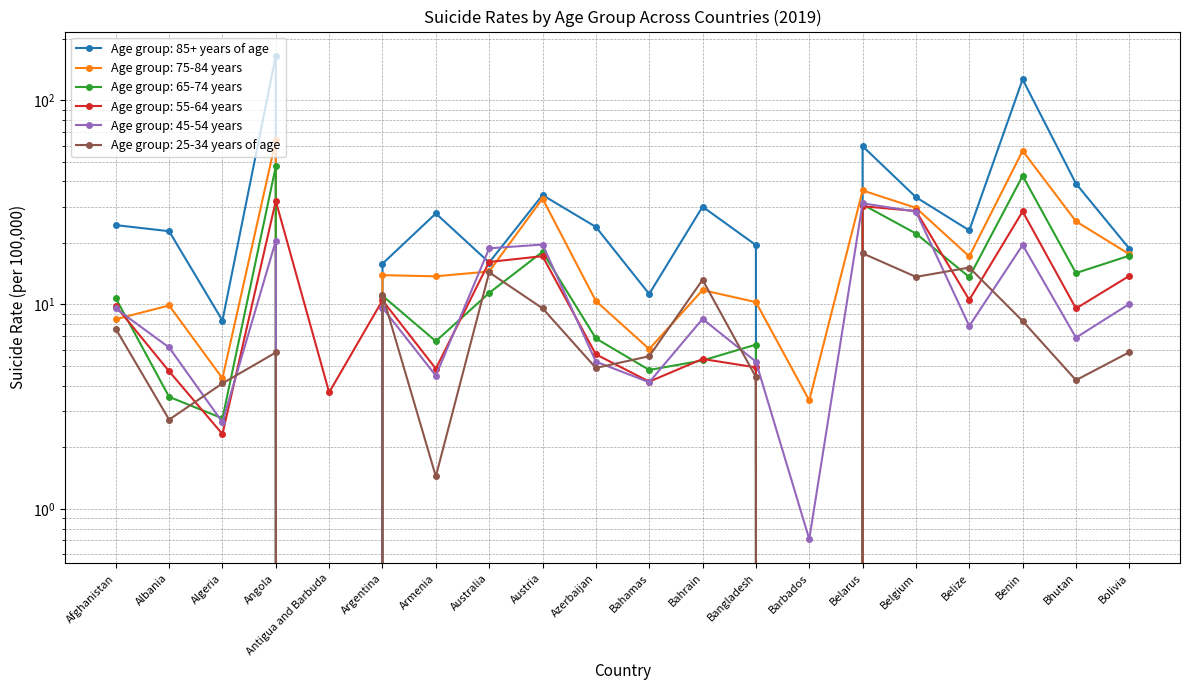

How many distinct data groups are displayed?

6